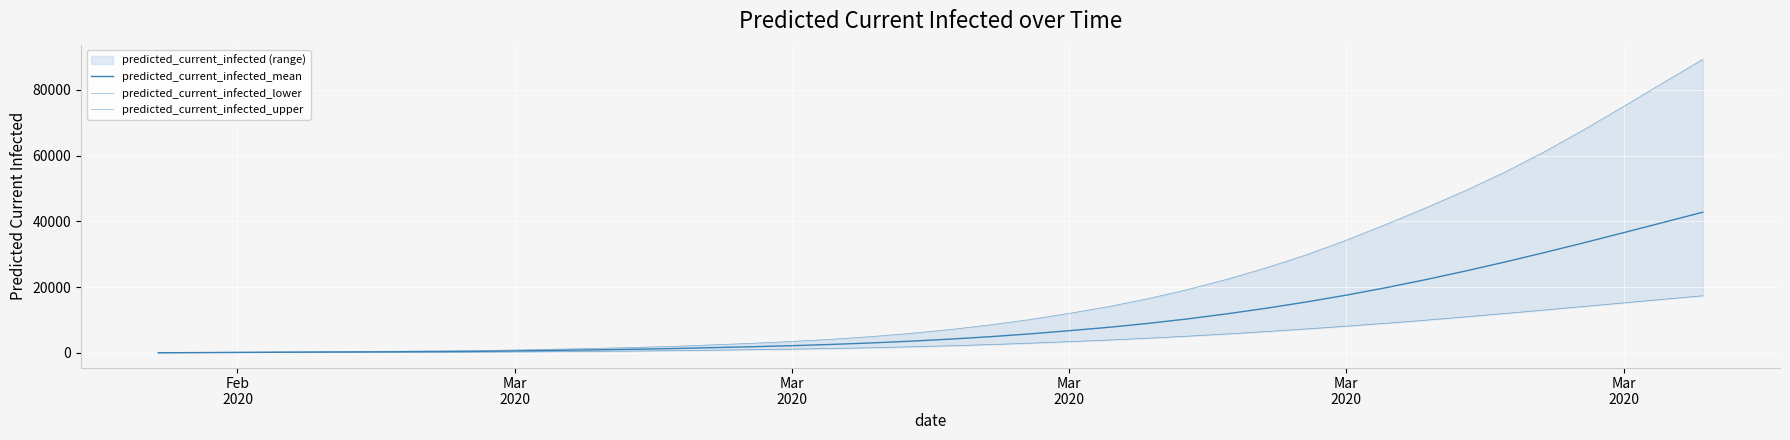

What is the sum of all predicted_current_infected_lower values?

181749